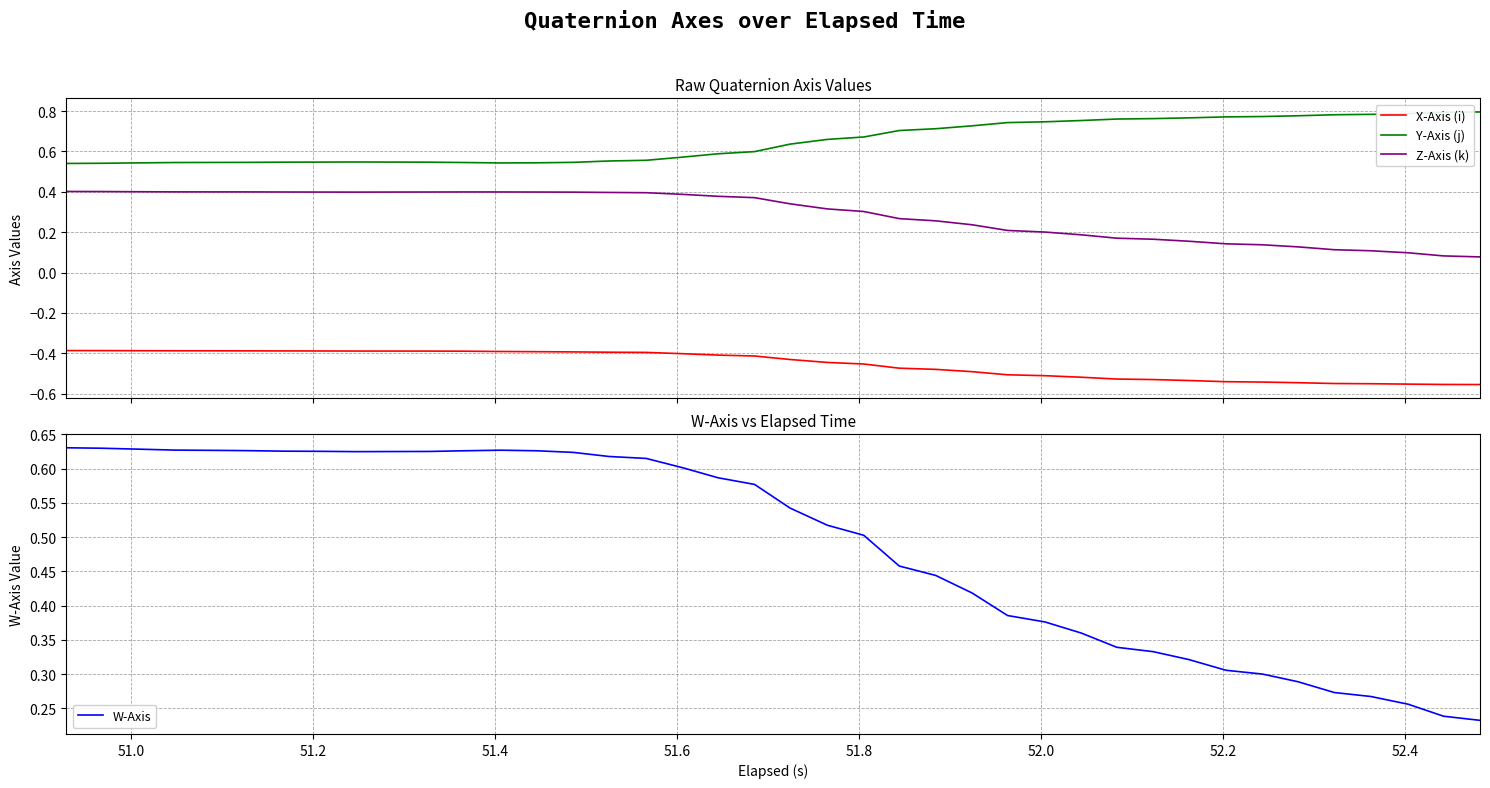

Does the chart display data point markers on the line(s)?

No